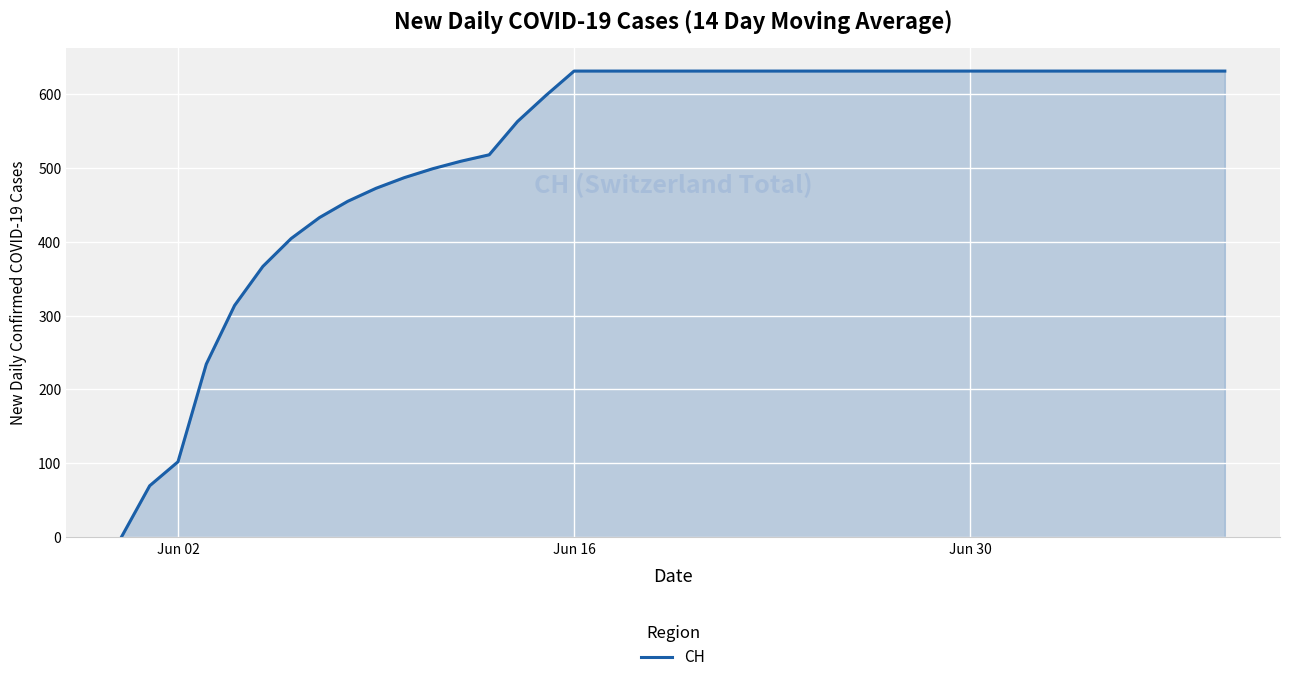

What is the maximum value shown in the chart?

631.0